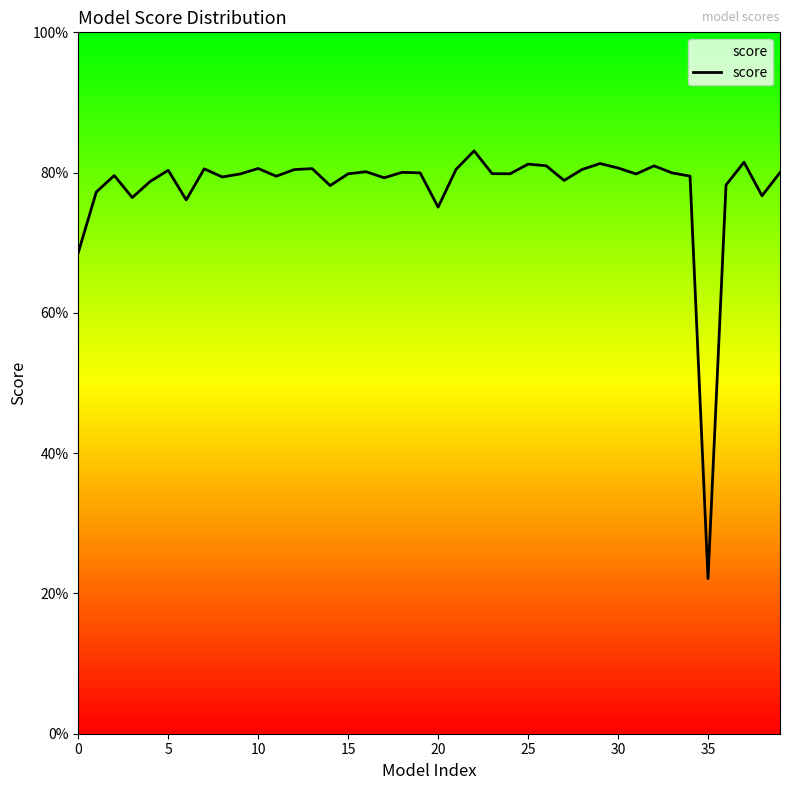

What is the difference between the second highest and second lowest values?

0.1